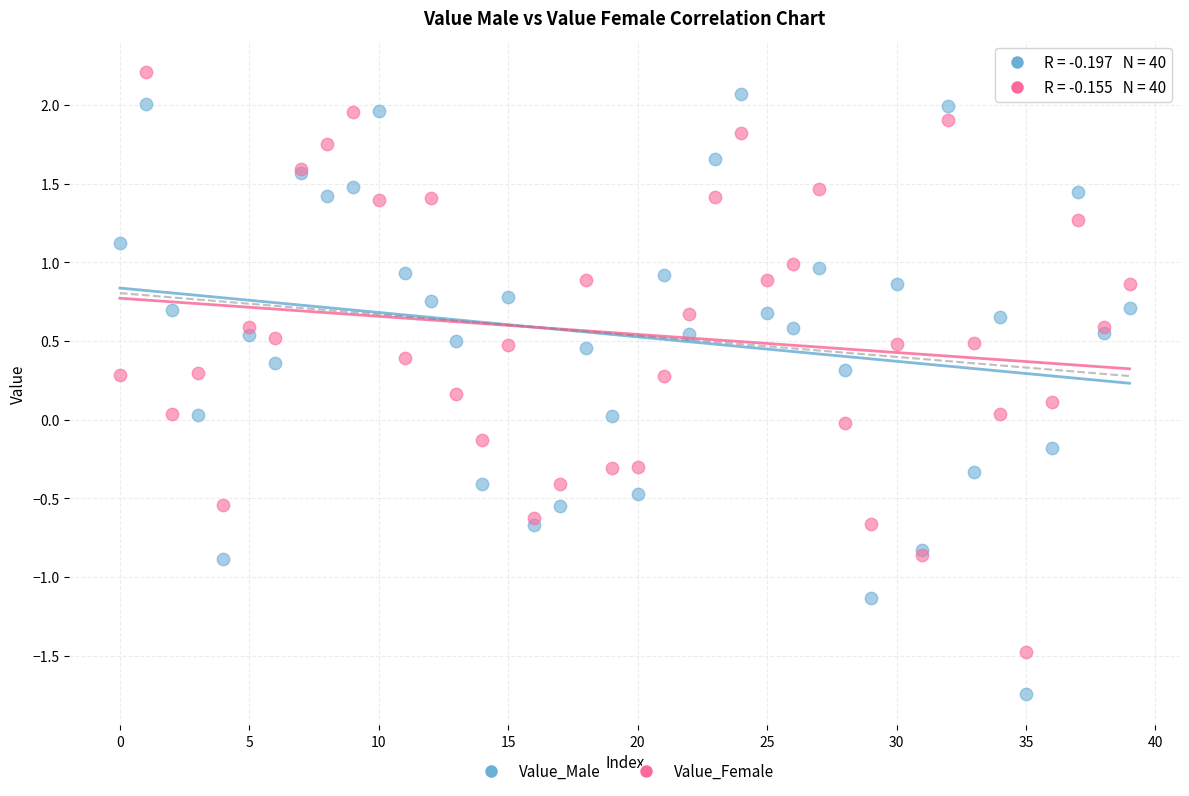

Which series contains the lowest Y value?

Value_Male